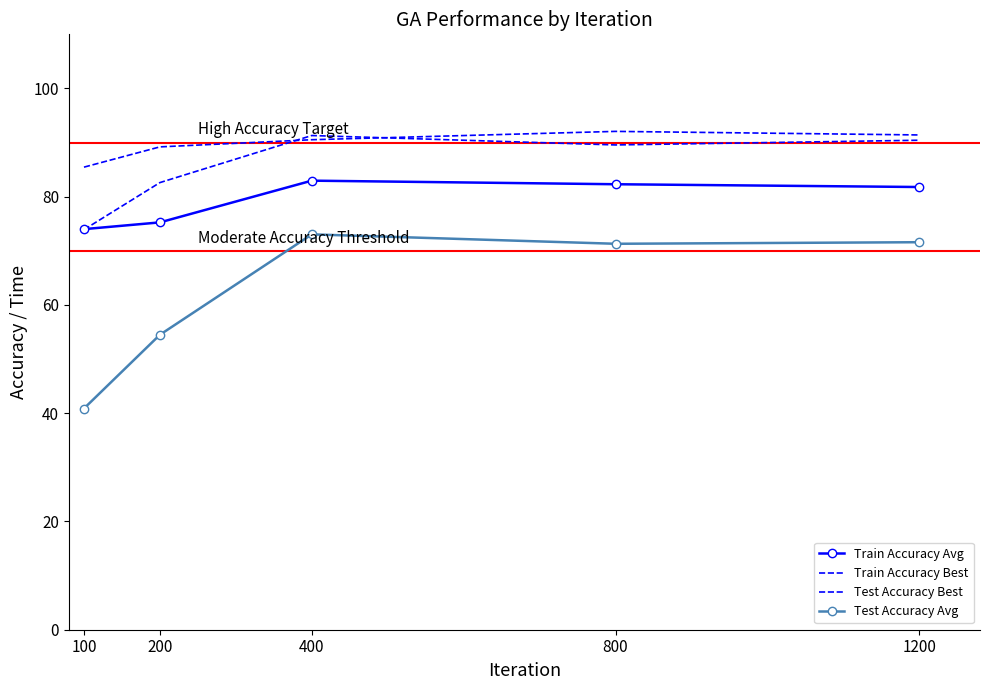

What is the sum of the Test Accuracy Avg values at 100 and 800?

112.2